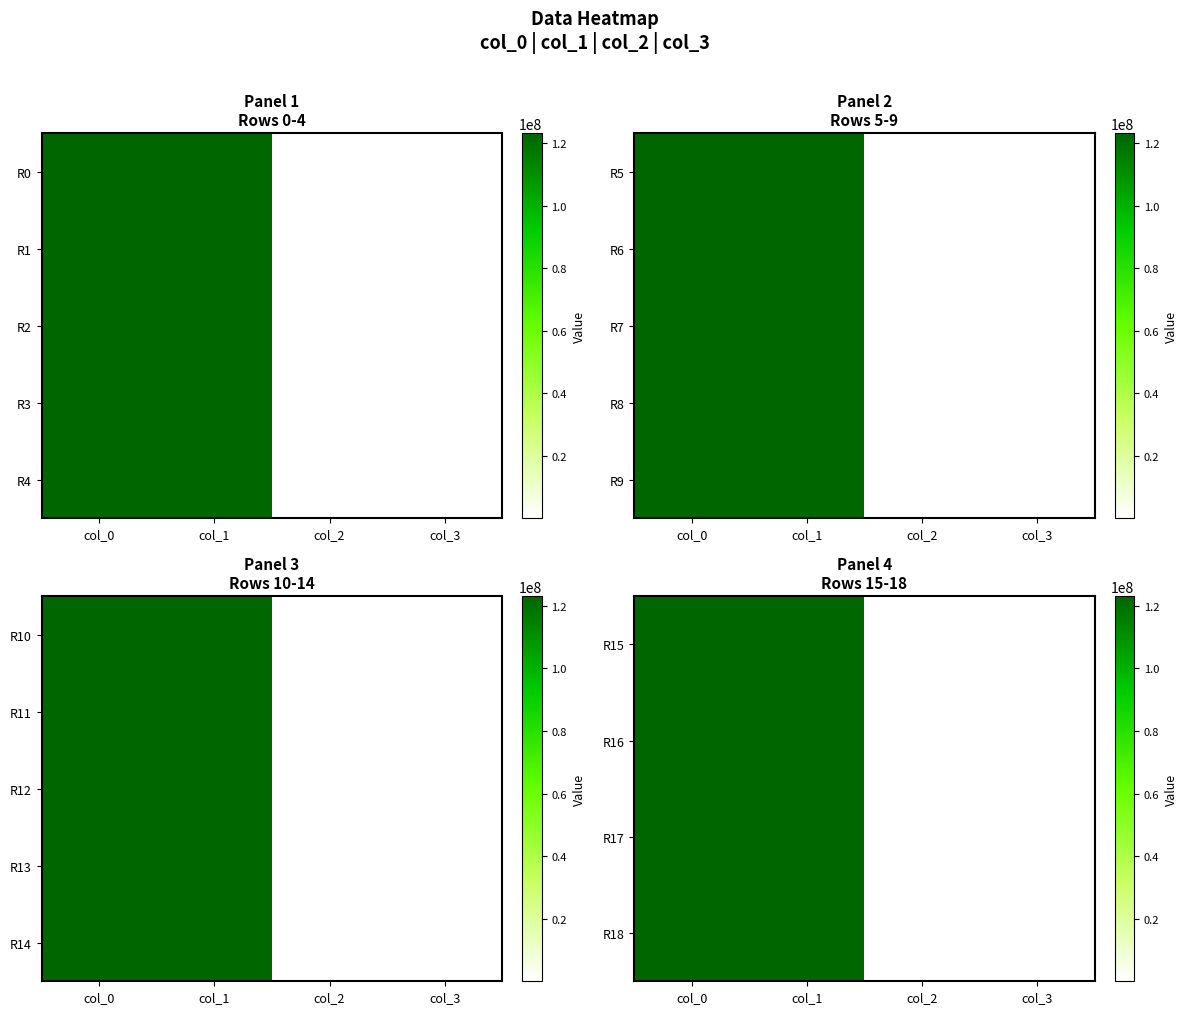

Is it true that R15 equals 2 at col_2?

True